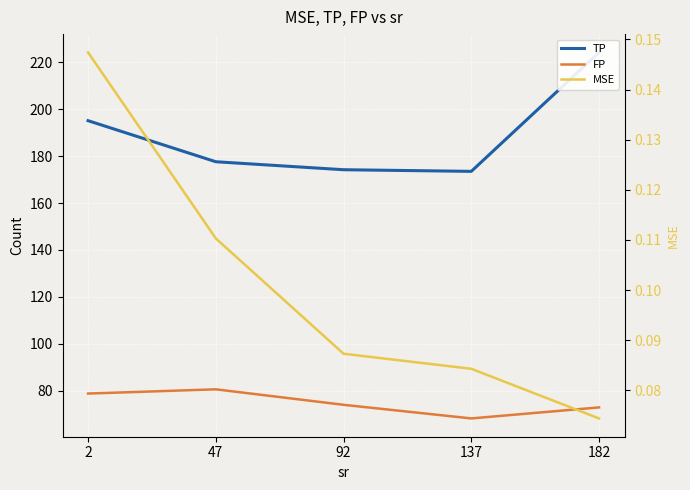

Is it true that FP equals 80.6 at 47?

True